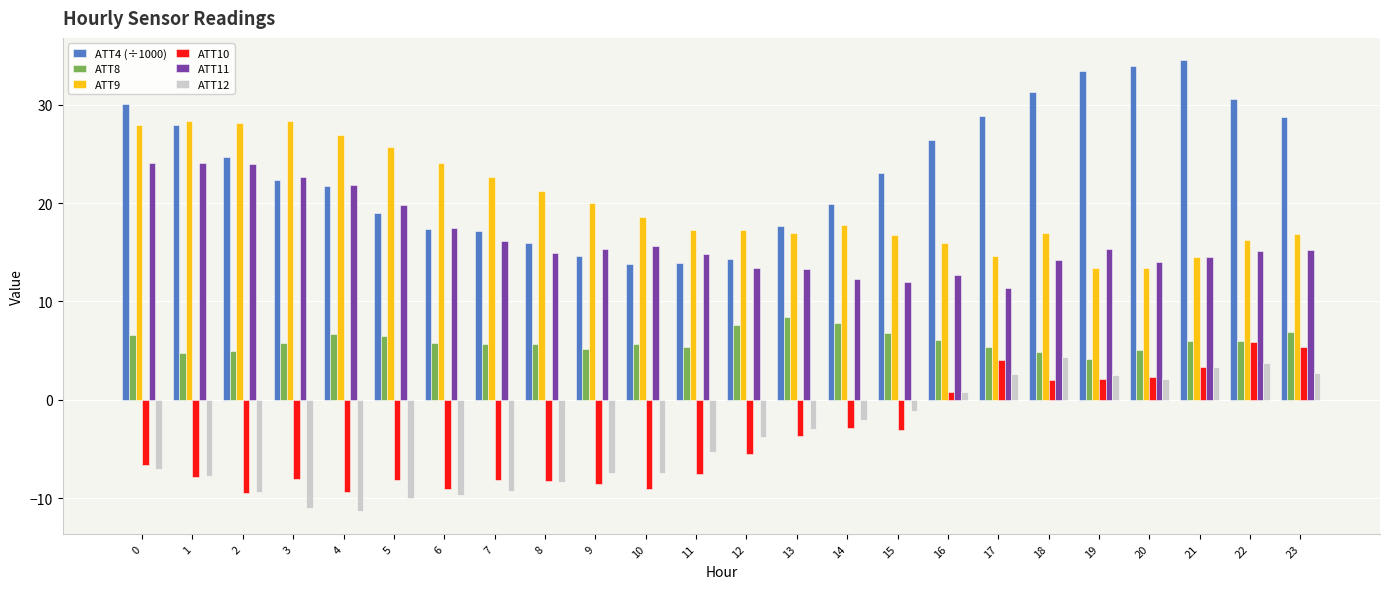

How many data points in ATT10 are above -5?

11